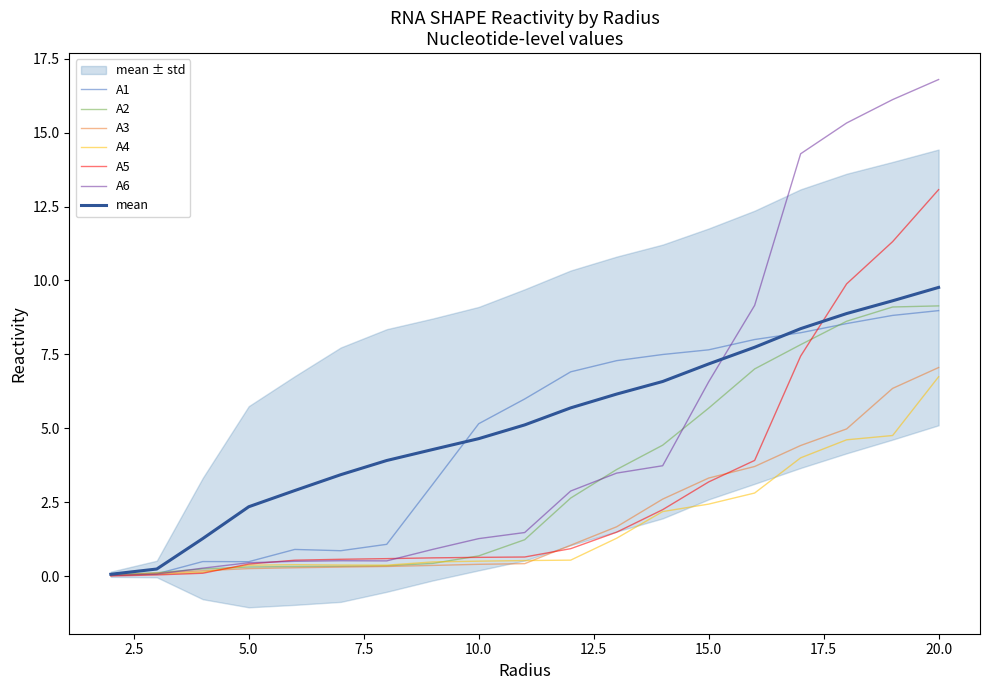

At which label is A1 closest to 4?

9.0